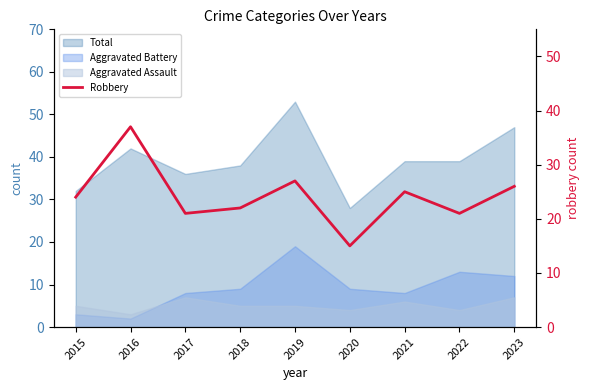

Reading left to right, extract all data points from this chart.

2015=24	2016=37	2017=21	2018=22	2019=27	2020=15	2021=25	2022=21	2023=26